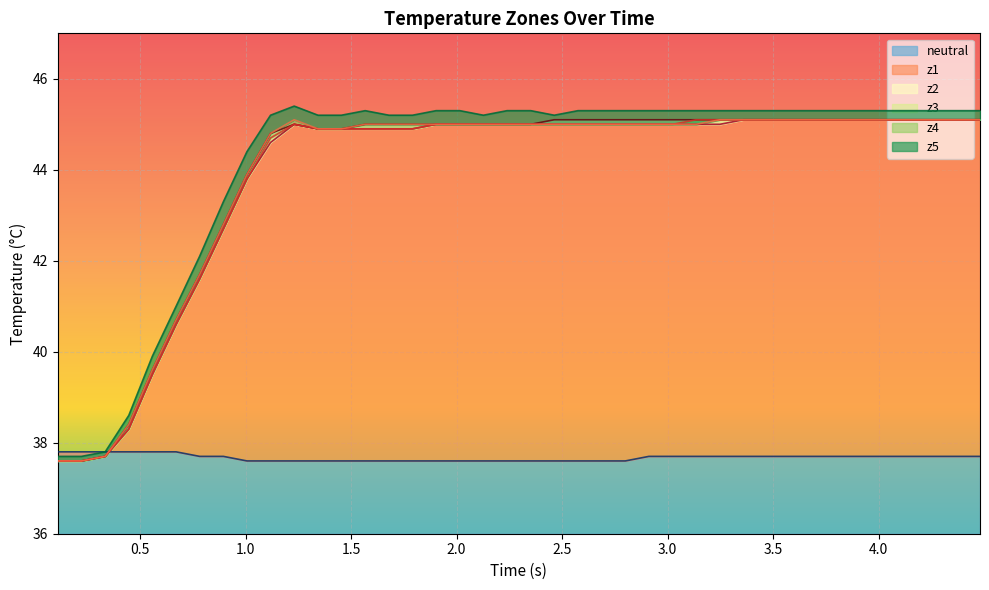

What is the value of the z3 point at the 17th from the left?

45.0